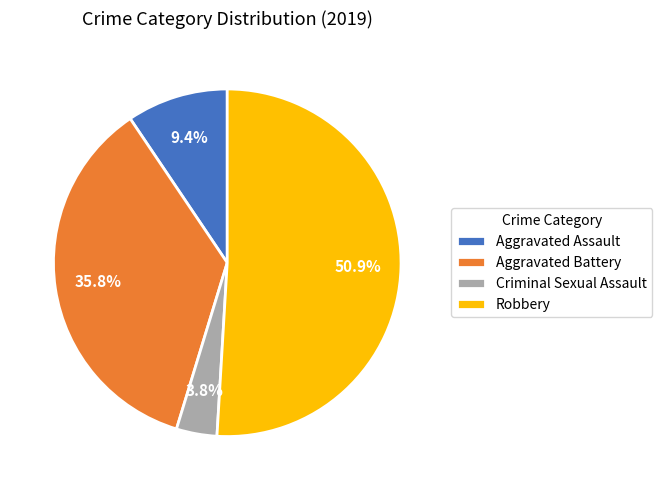

Which category has the smallest portion of the pie?

Criminal Sexual Assault